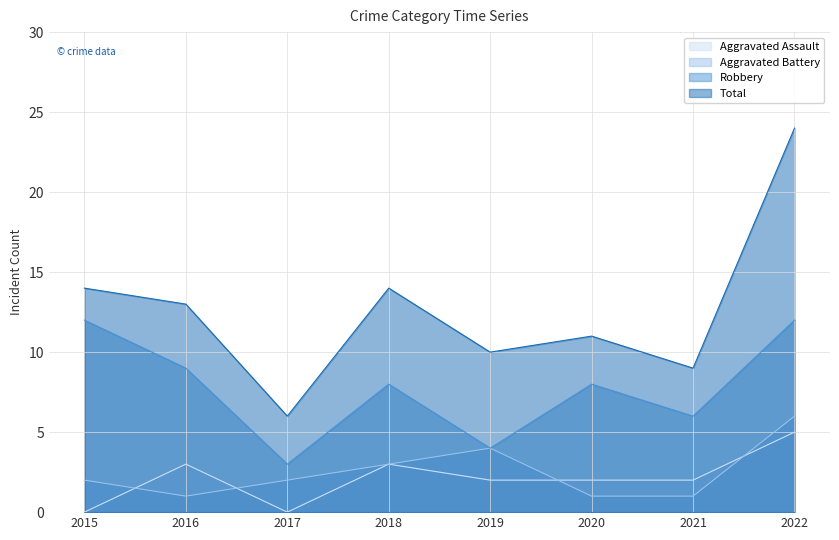

The Robbery series shows 9 at 2021. True or false?

False